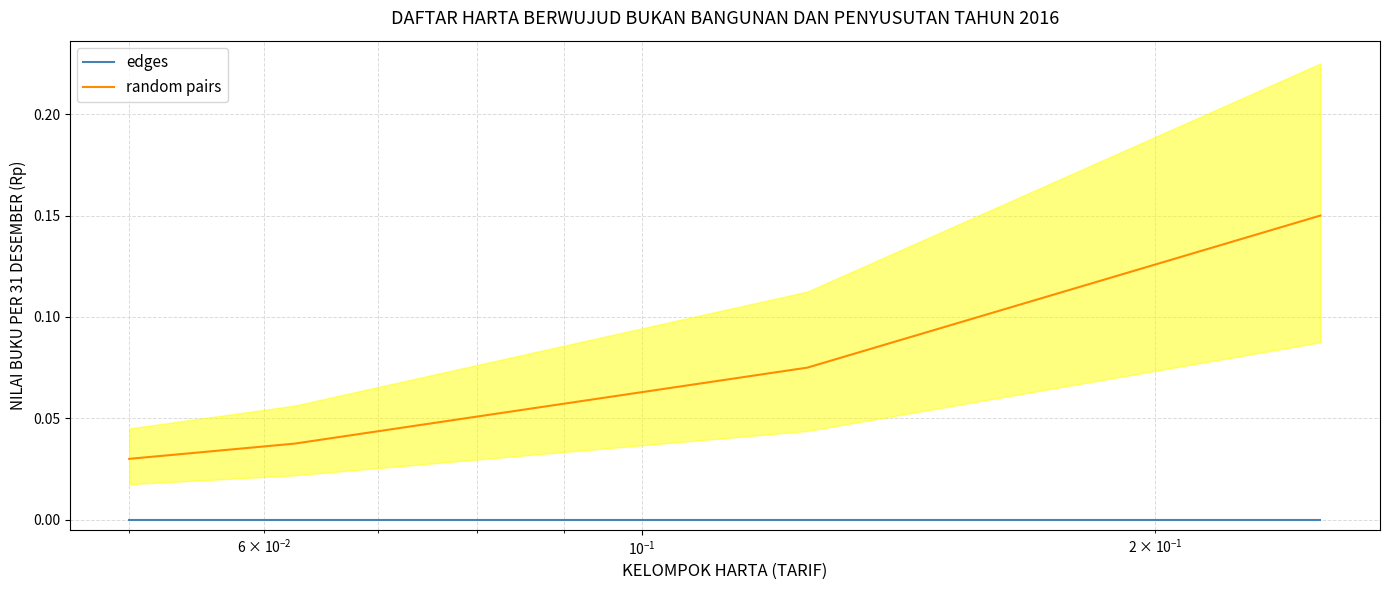

Rank the series by their average value, from highest to lowest.

random pairs, edges